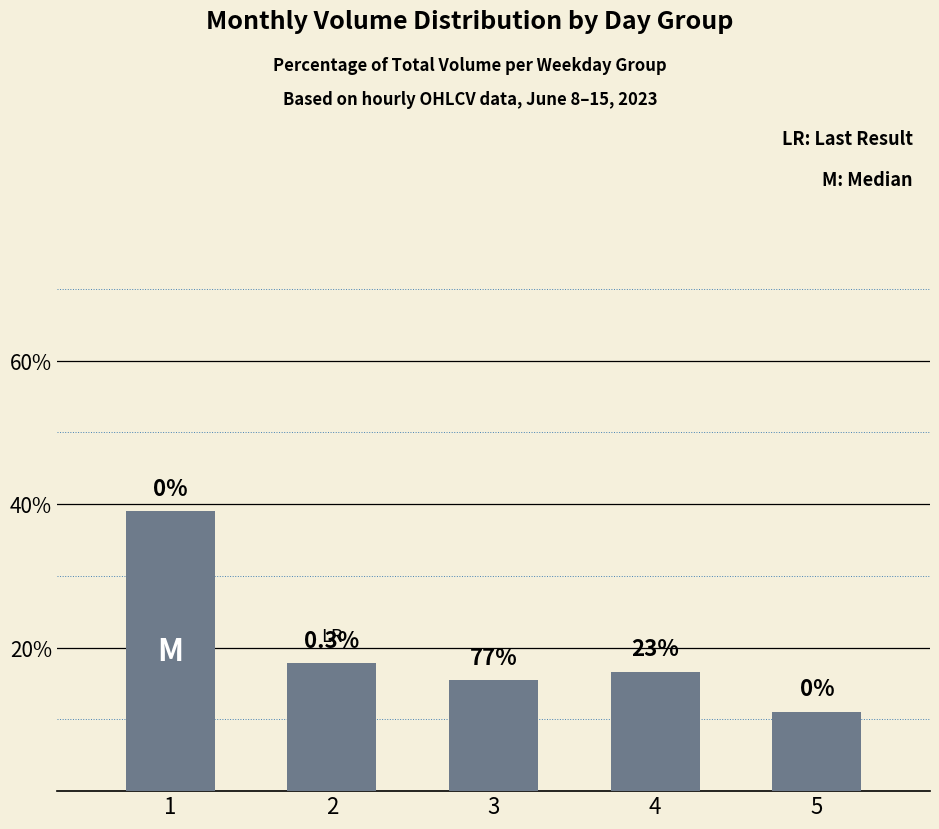

Reading right to left, what are all the values shown in this chart?

11.1	16.7	15.4	17.8	39.0